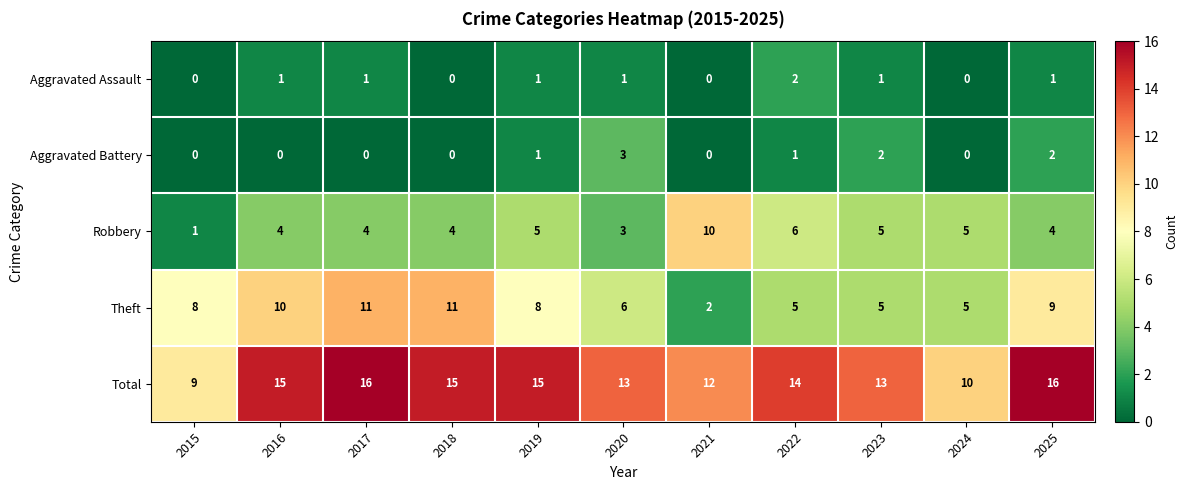

What is the difference between the maximum and minimum values in the Total series?

7